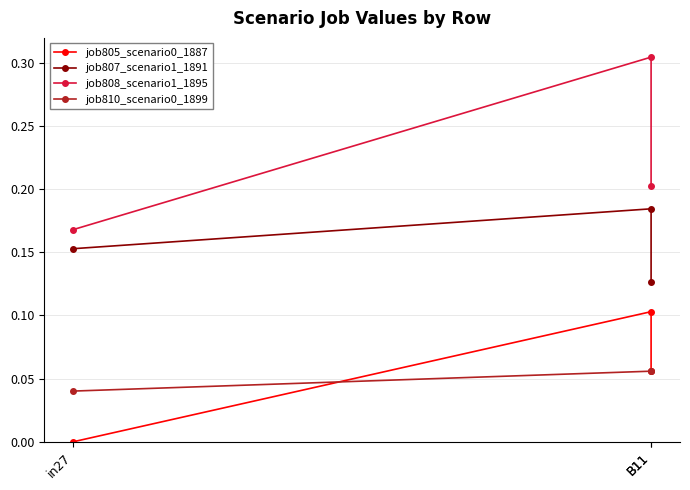

Which series has the largest range (max minus min)?

job808_scenario1_1895